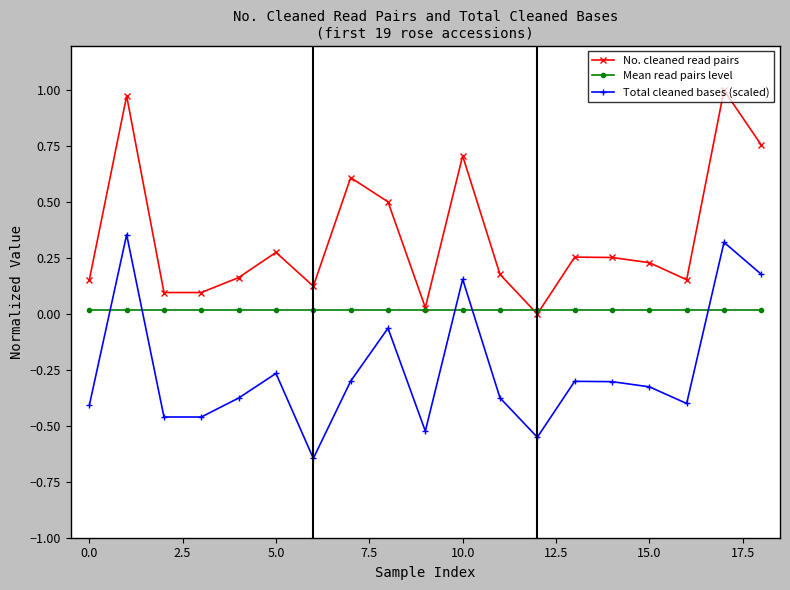

List the series in order of their peak value, lowest first.

Mean read pairs level, Total cleaned bases (scaled), No. cleaned read pairs